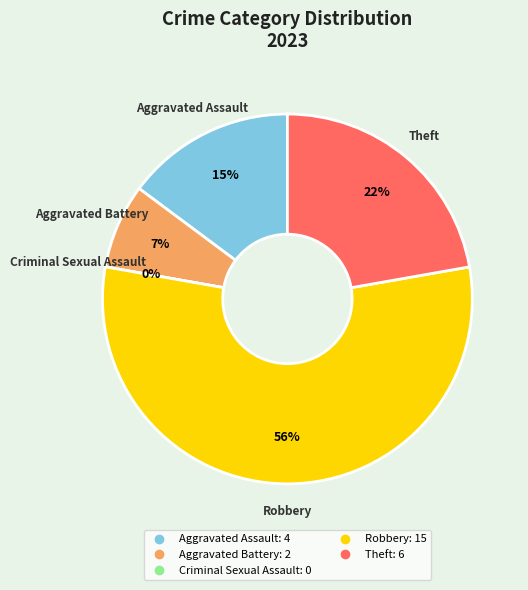

What is the change in value from Aggravated Battery to Robbery?

+13